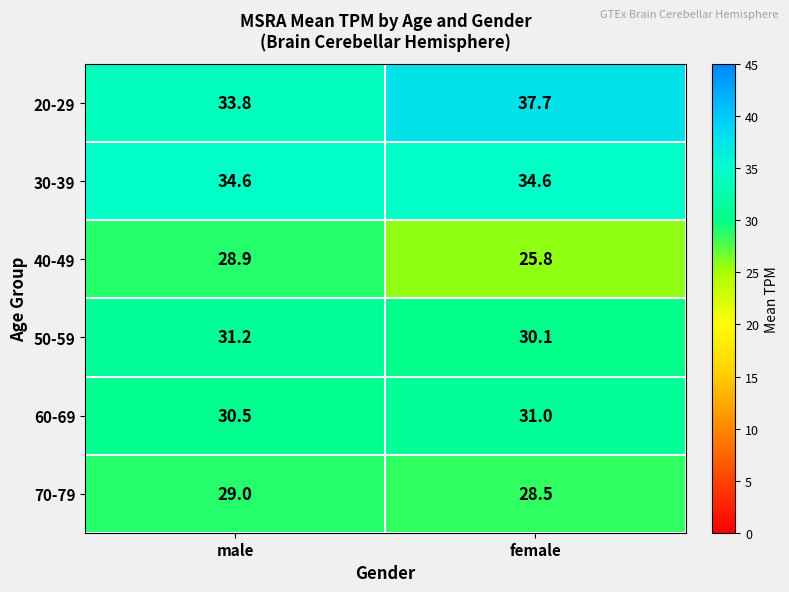

What is the sum of the 20-29 values at female and male?

71.5